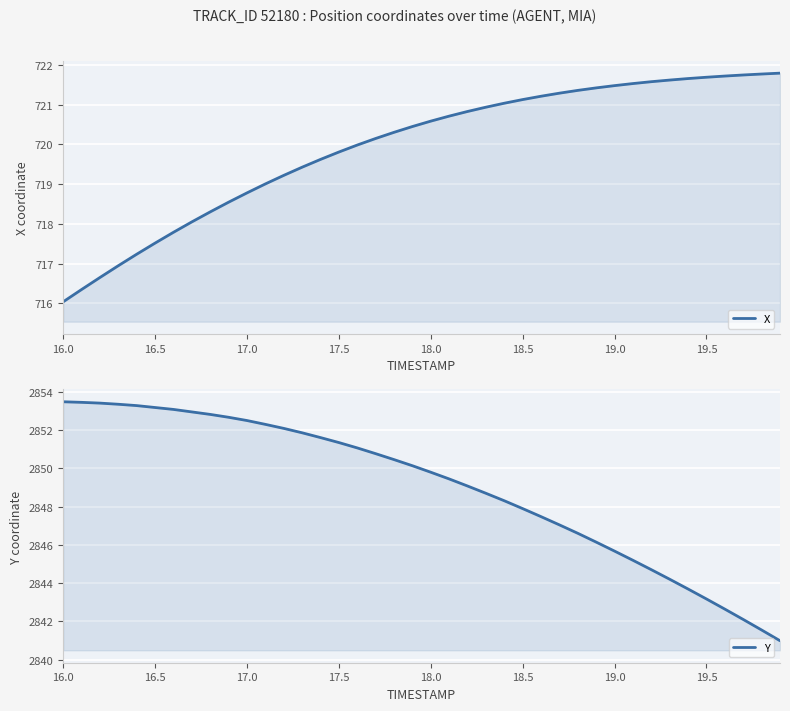

Rank the series by their maximum value, from highest to lowest.

Y, X